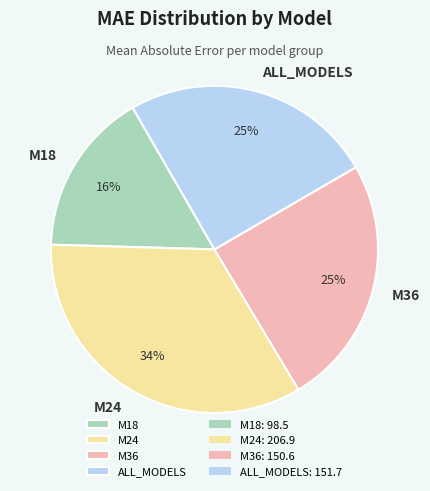

How many slices are in this pie chart?

4